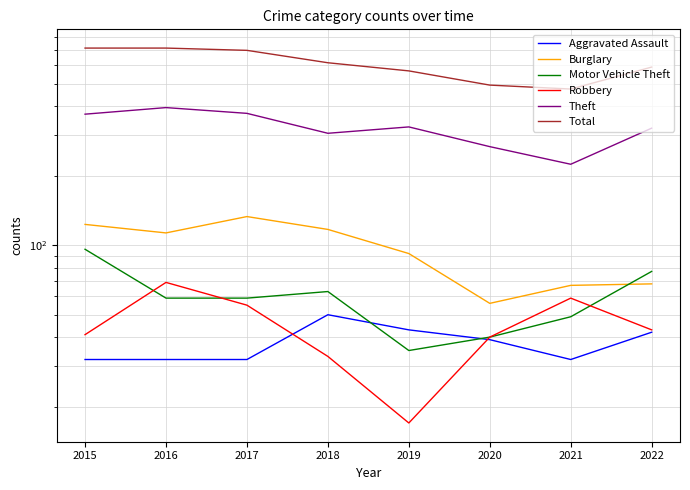

What is the minimum value for Robbery?

17